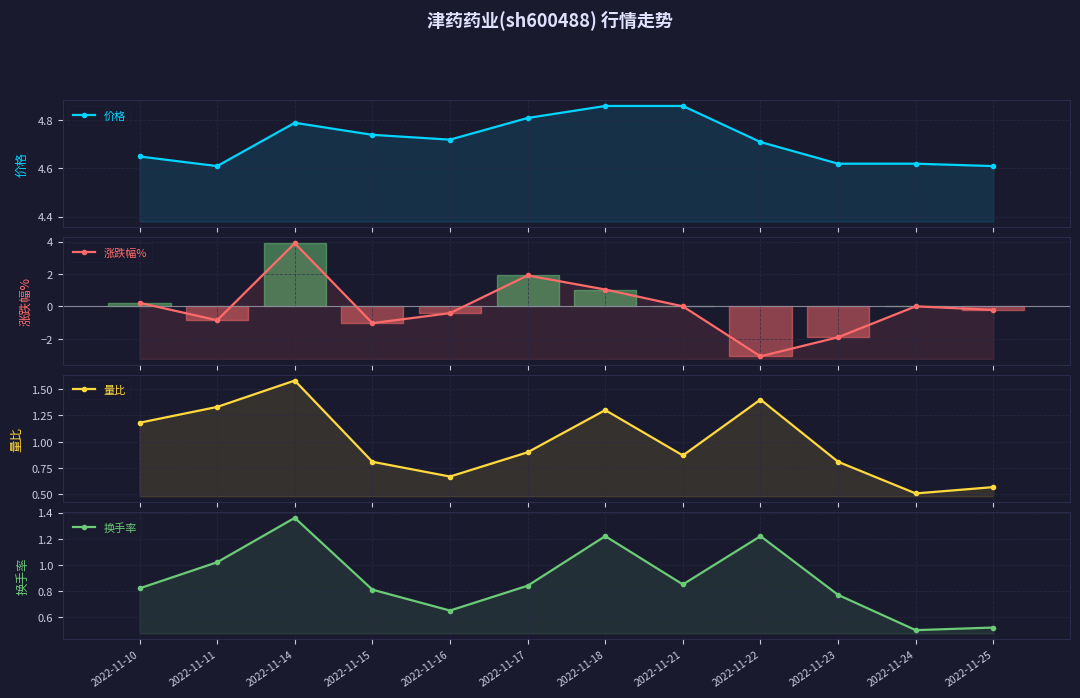

Reading right to left, what are all the values shown in this chart?

价格: 4.6	4.6	4.6	4.7	4.9	4.9	4.8	4.7	4.7	4.8	4.6	4.7
涨跌幅%: -0.2	0.0	-1.9	-3.1	0.0	1.0	1.9	-0.4	-1.0	3.9	-0.9	0.2
量比: 0.6	0.5	0.8	1.4	0.9	1.3	0.9	0.7	0.8	1.6	1.3	1.2
换手率: 0.5	0.5	0.8	1.2	0.8	1.2	0.8	0.7	0.8	1.4	1.0	0.8